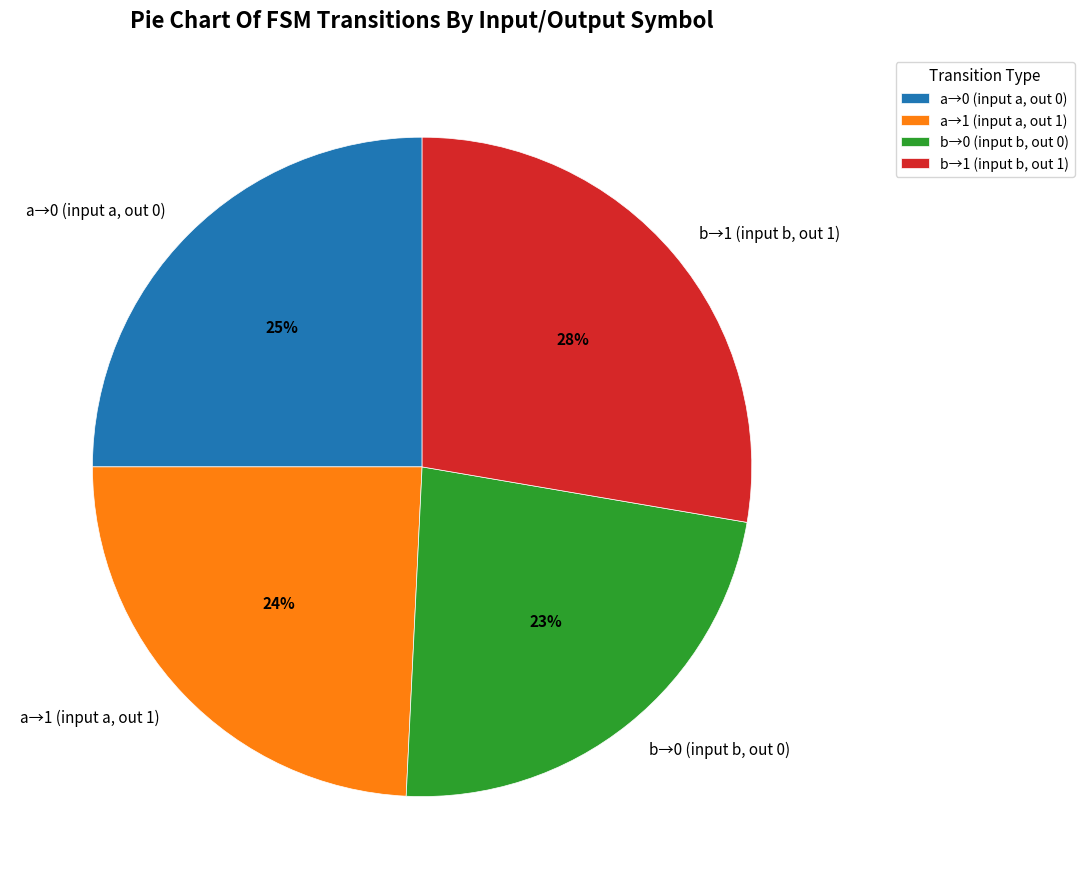

Does a→1 (input a, out 1) account for over 50% of the chart?

No